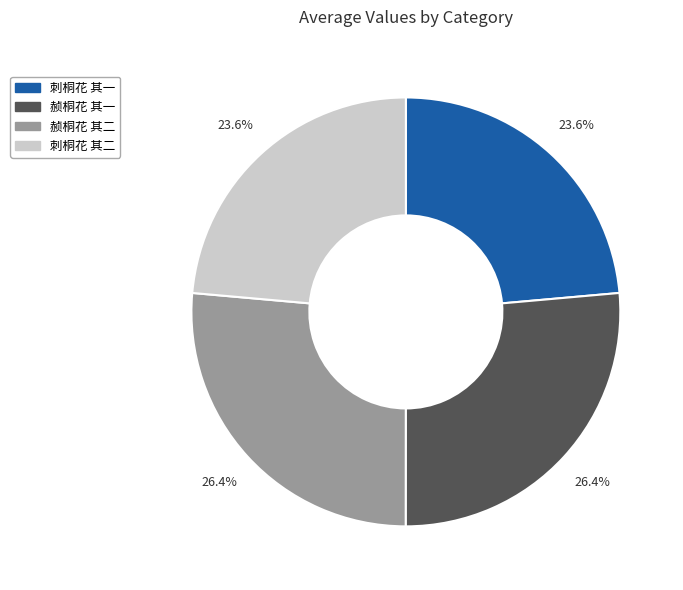

How much of the chart is everything except 赪桐花 其二?

73.6%